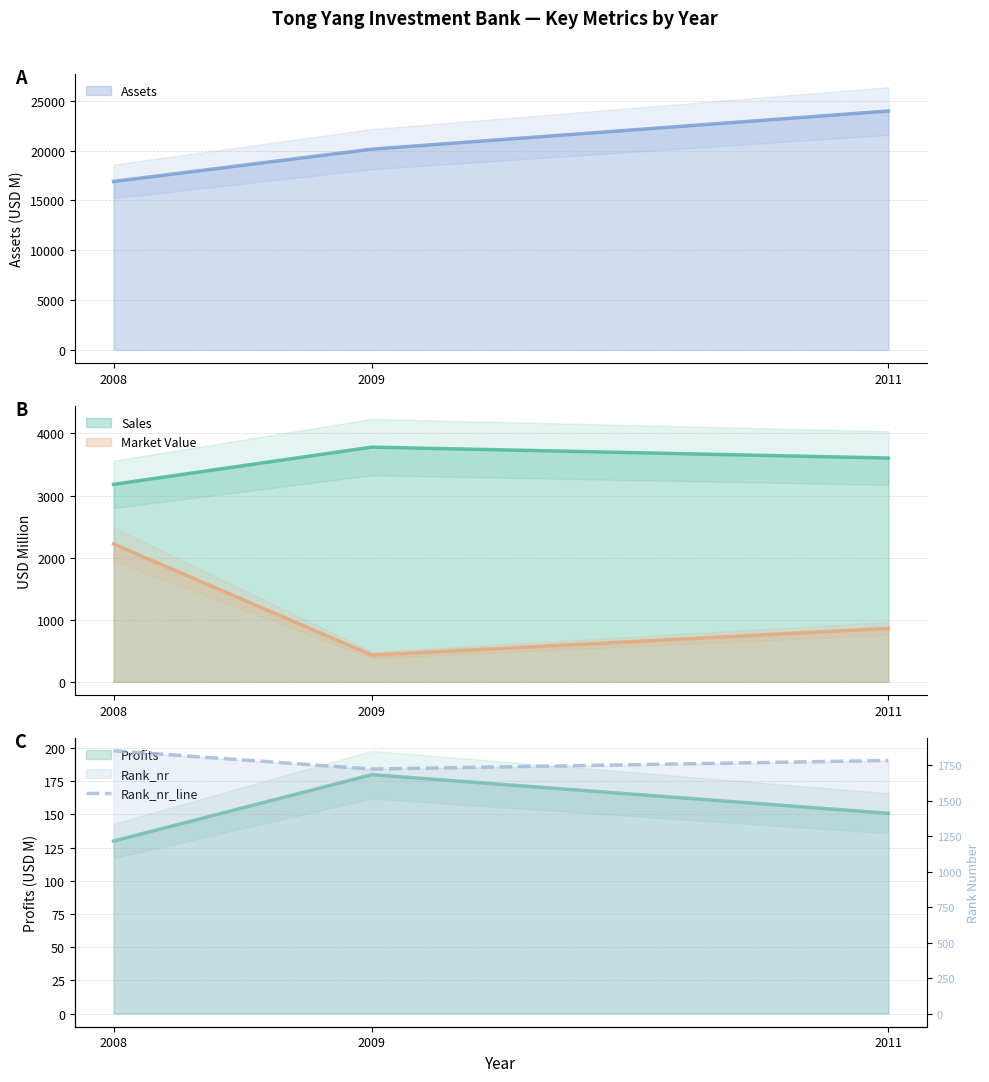

What is the approximate value at 2008?

1852